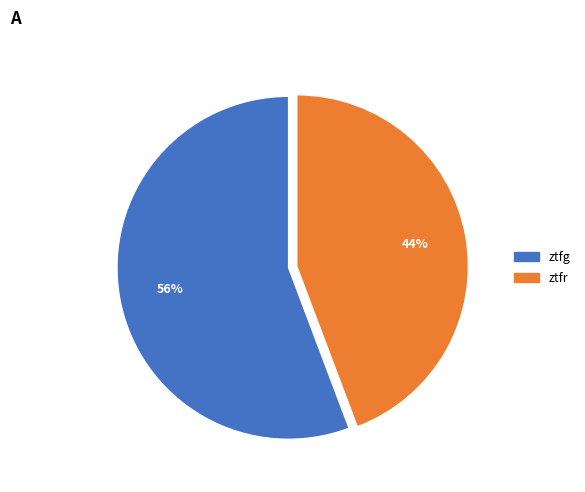

To the nearest percent, what is the average slice percentage?

50%